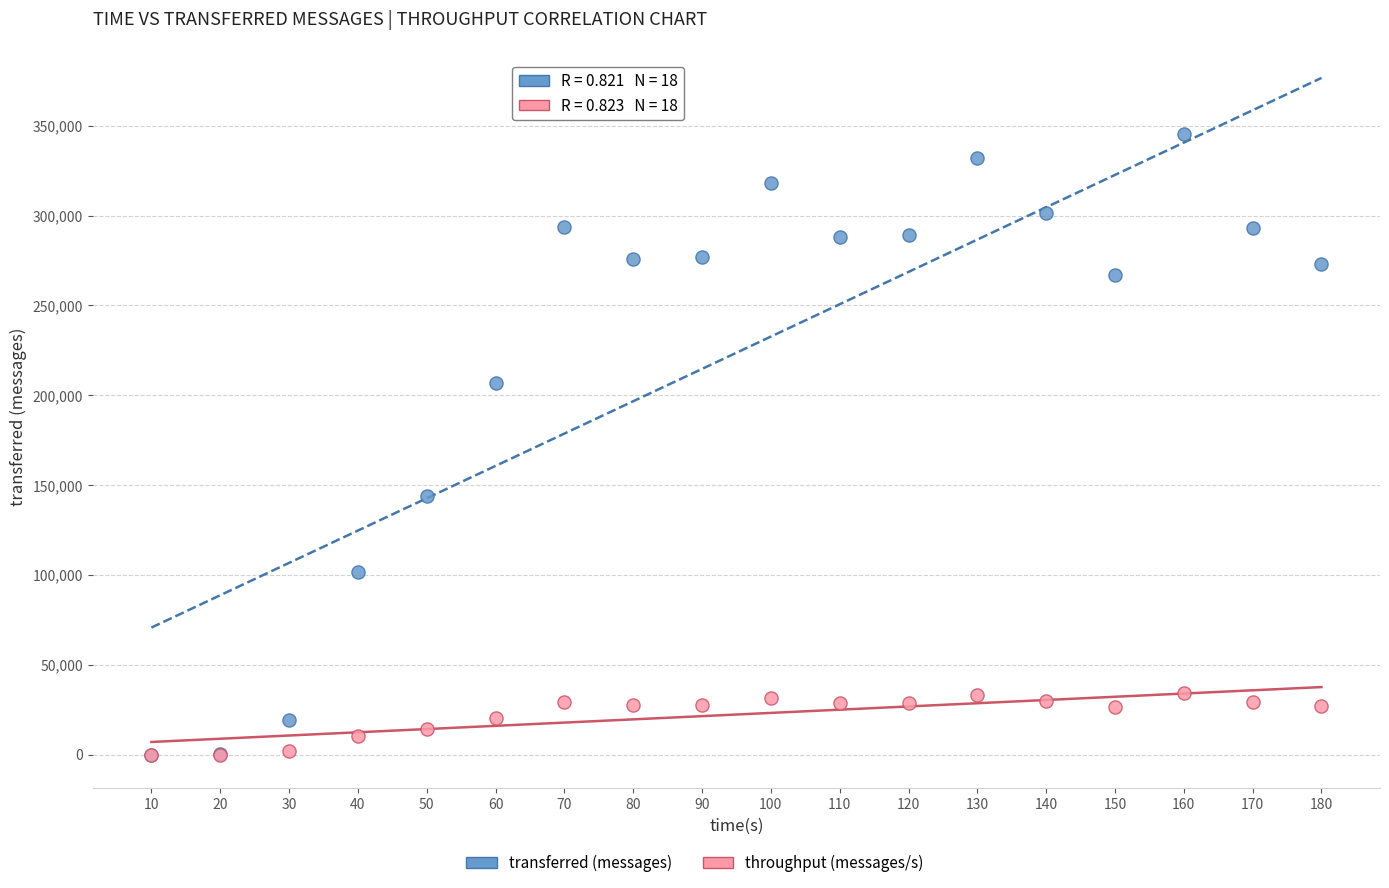

Across all series, what Y value is closest to 172610?

144020